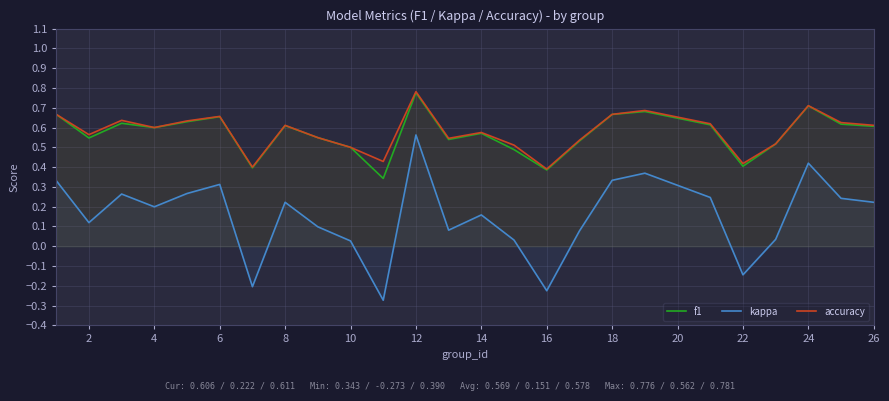

At which category is the sum across all series the highest?

12